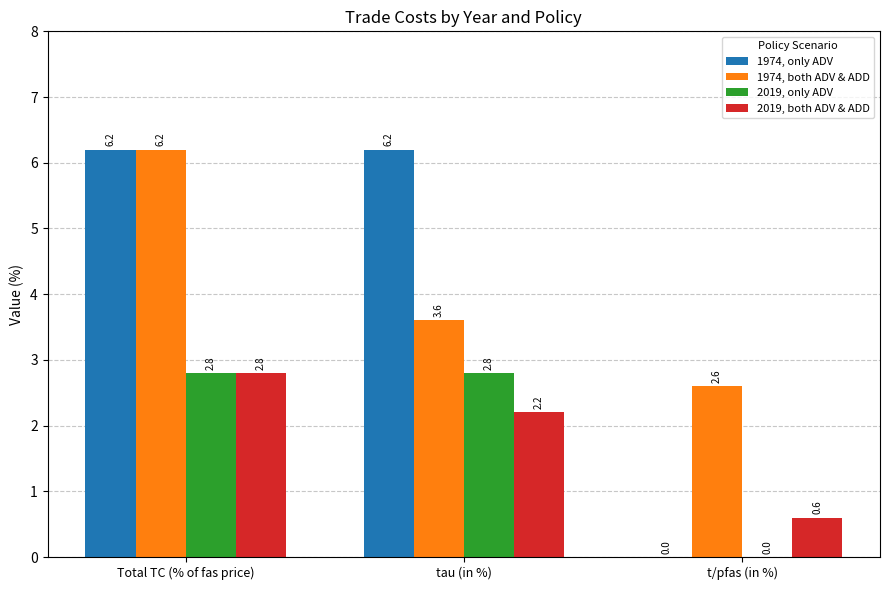

The value of 2019, both ADV & ADD at Total TC (% of fas price) is 1.3. True or false?

False